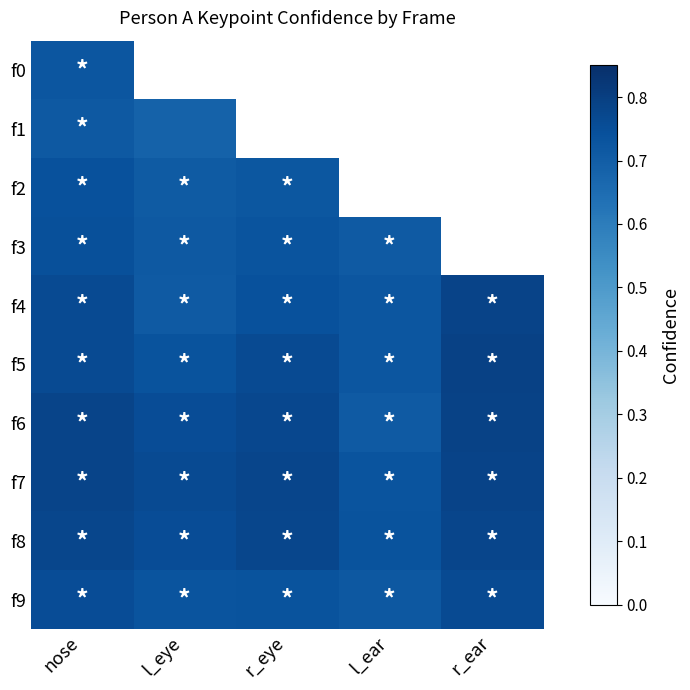

The value of f6 at r_eye is 0.5. True or false?

False